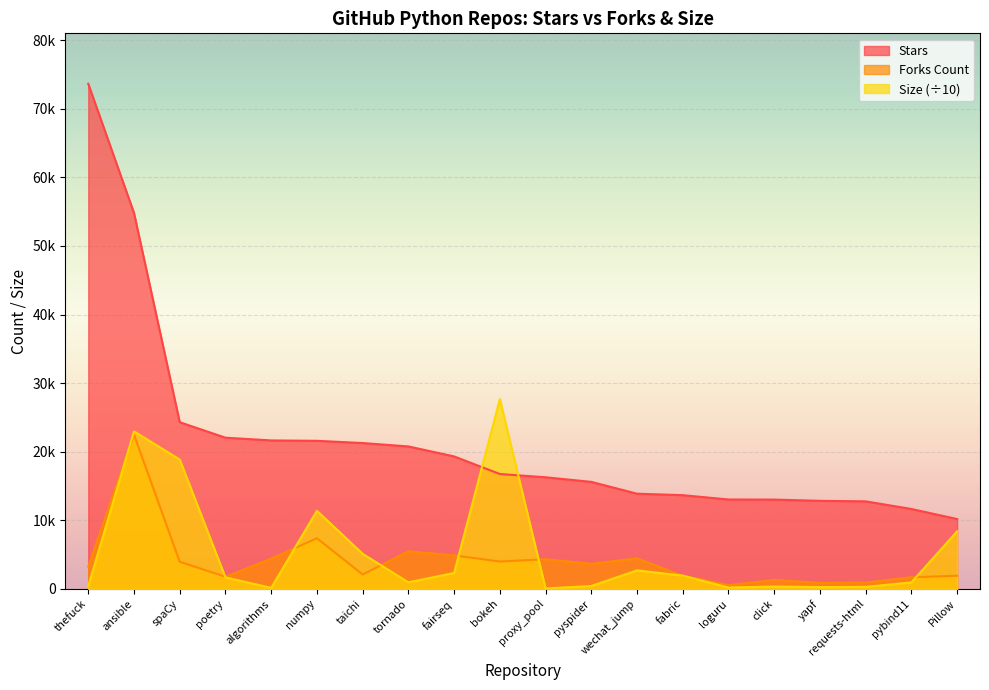

Which label corresponds to the largest value in the chart?

thefuck